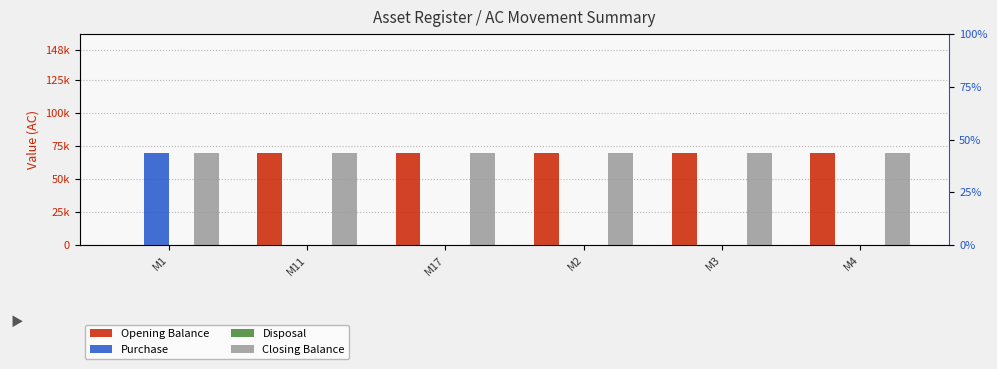

What is the highest value of the Purchase series?

70